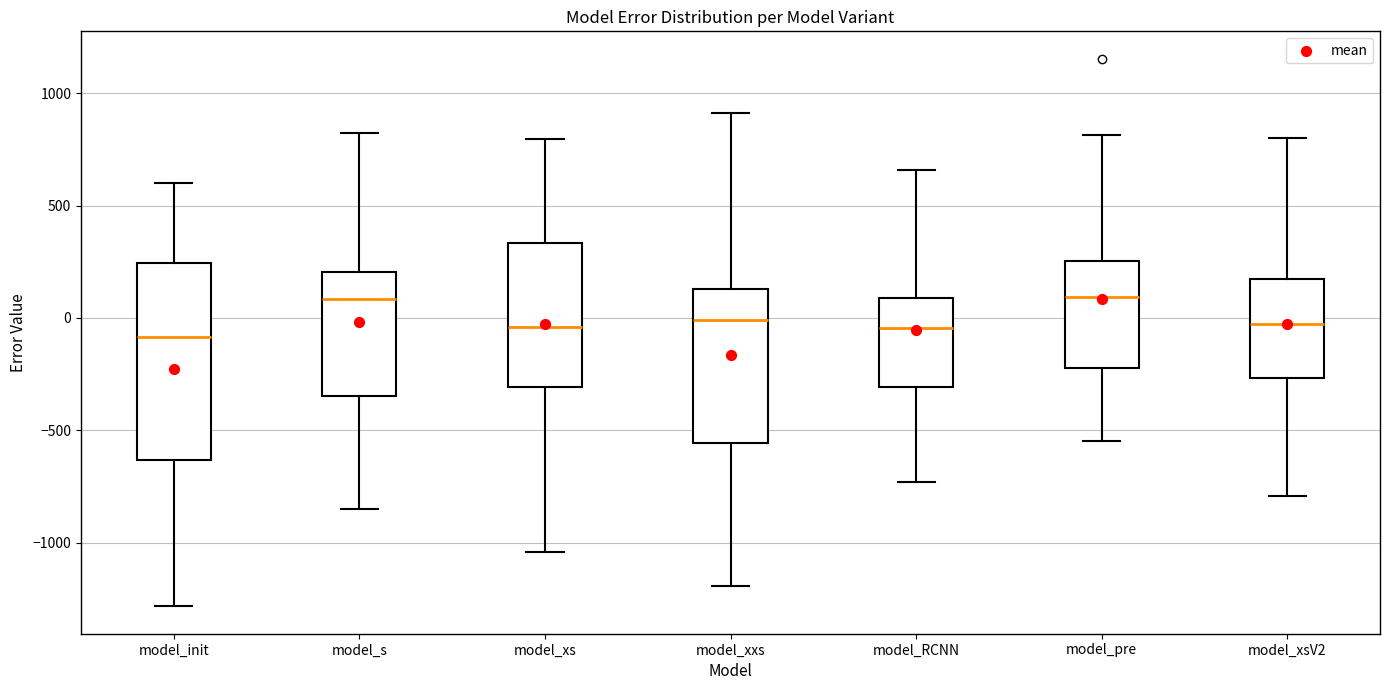

Reading left to right, read every box against the y-axis: the position of its median line, the range the box covers, and the ends of its whiskers. The values are not printed on the chart, so give them approximately, as read against the axis.

model_init: median -100, box -650 to 250, whiskers -1300 to 600
model_s: median 100, box -350 to 200, whiskers -850 to 800
model_xs: median -50, box -300 to 350, whiskers -1050 to 800
model_xxs: median 0, box -550 to 150, whiskers -1200 to 900
model_RCNN: median -50, box -300 to 100, whiskers -750 to 650
model_pre: median 100, box -200 to 250, whiskers -550 to 800
model_xsV2: median -50, box -250 to 150, whiskers -800 to 800